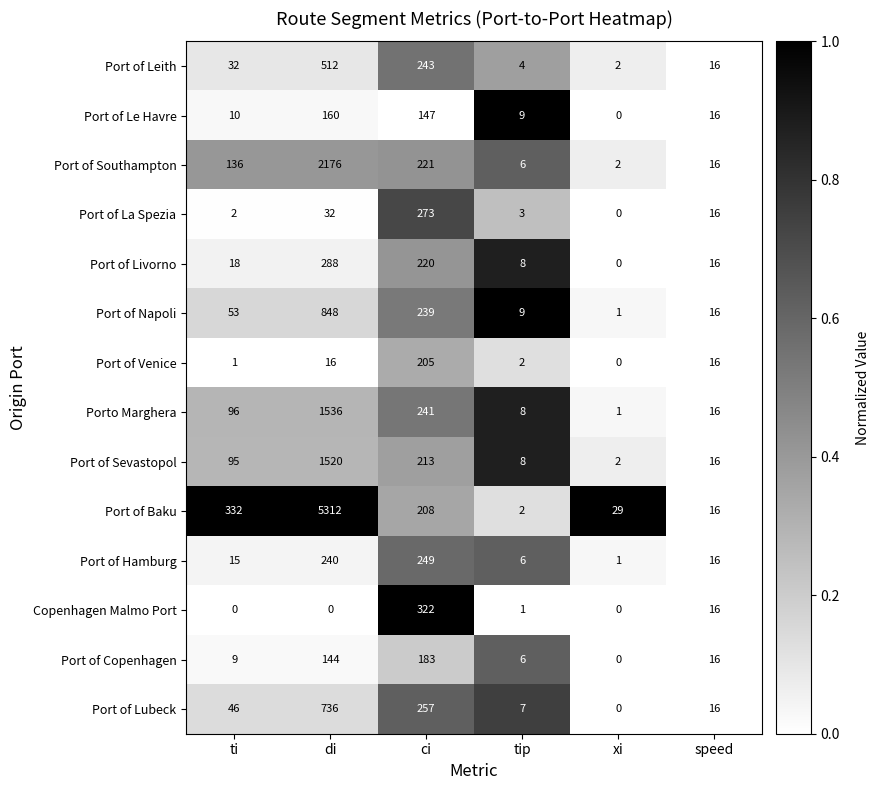

At which label does Port of La Spezia reach its peak?

ci